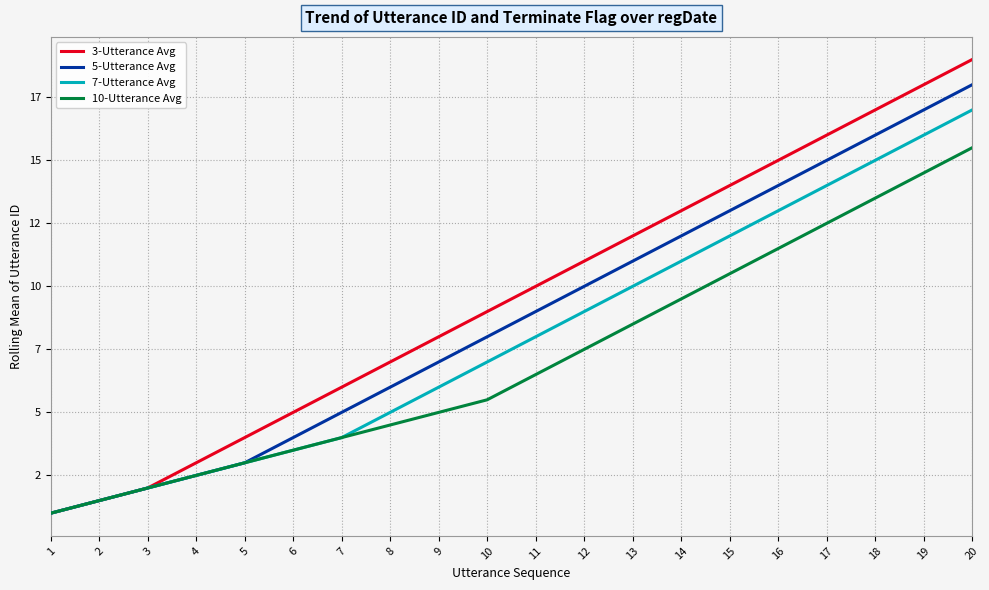

Is this an area chart (filled region under the line)?

No